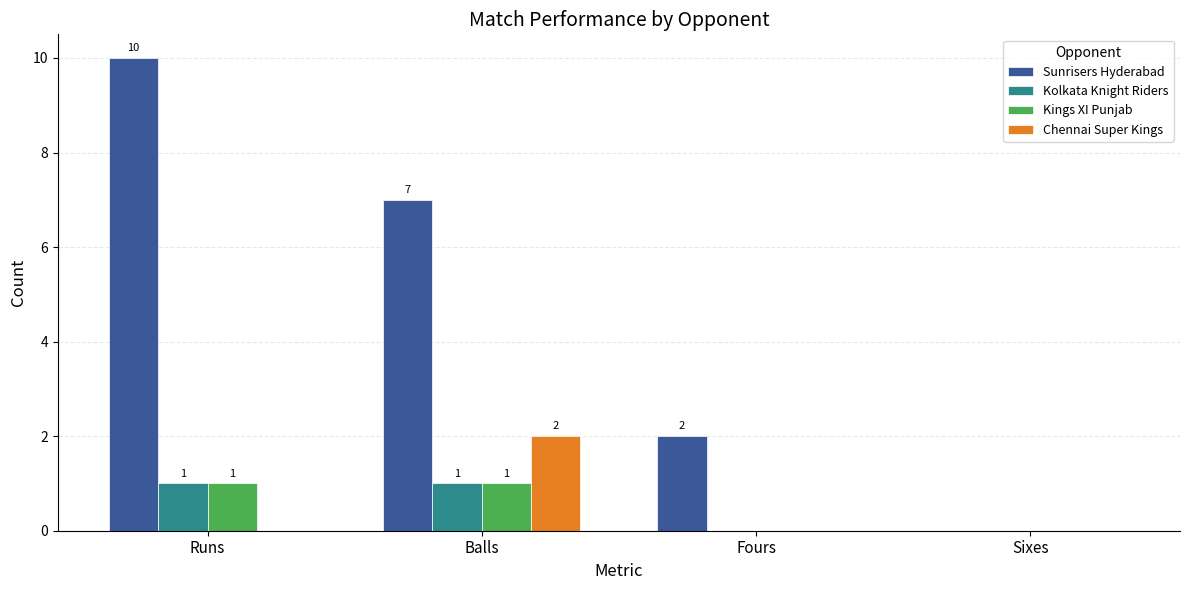

At which category does the chart reach its peak across all series?

Runs